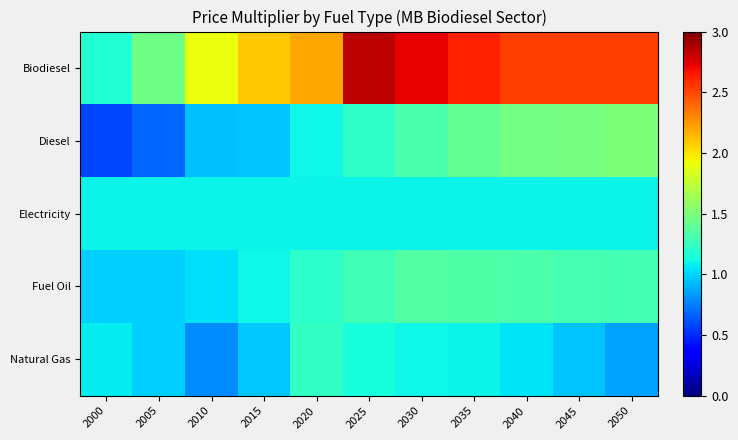

At how many categories does at least one series exceed 0?

11